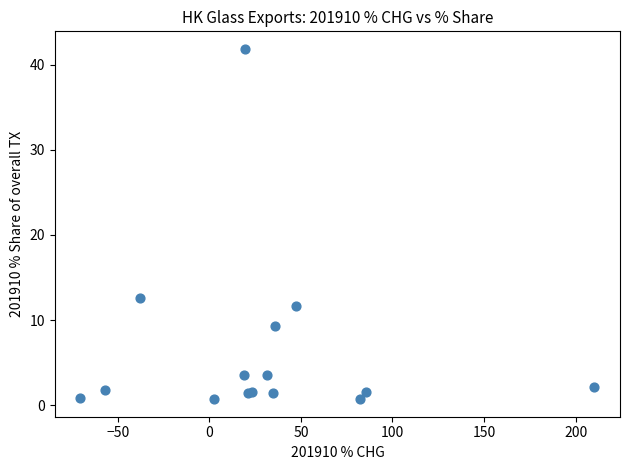

What Y value in the scatter plot is closest to 21?

12.6